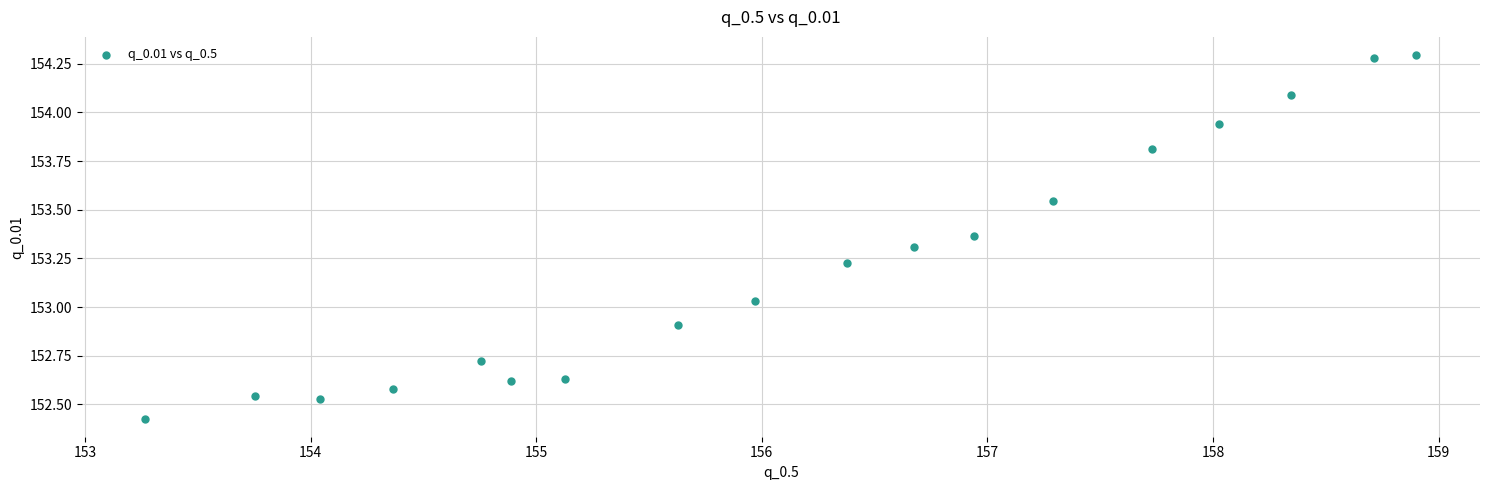

What is the range of Y values (max minus min)?

1.9